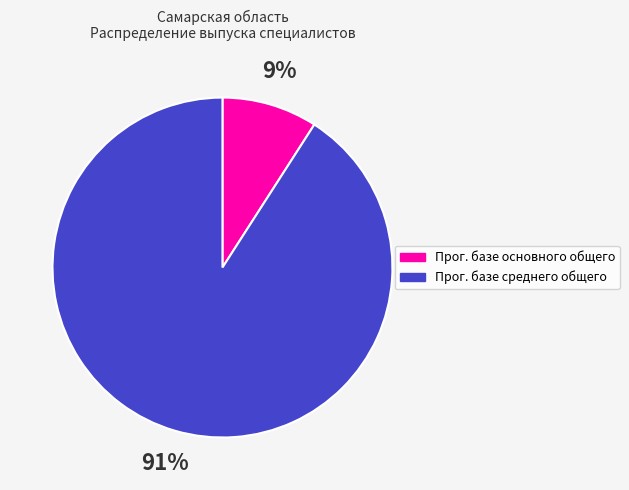

To the nearest percent, what is the average slice percentage?

50%